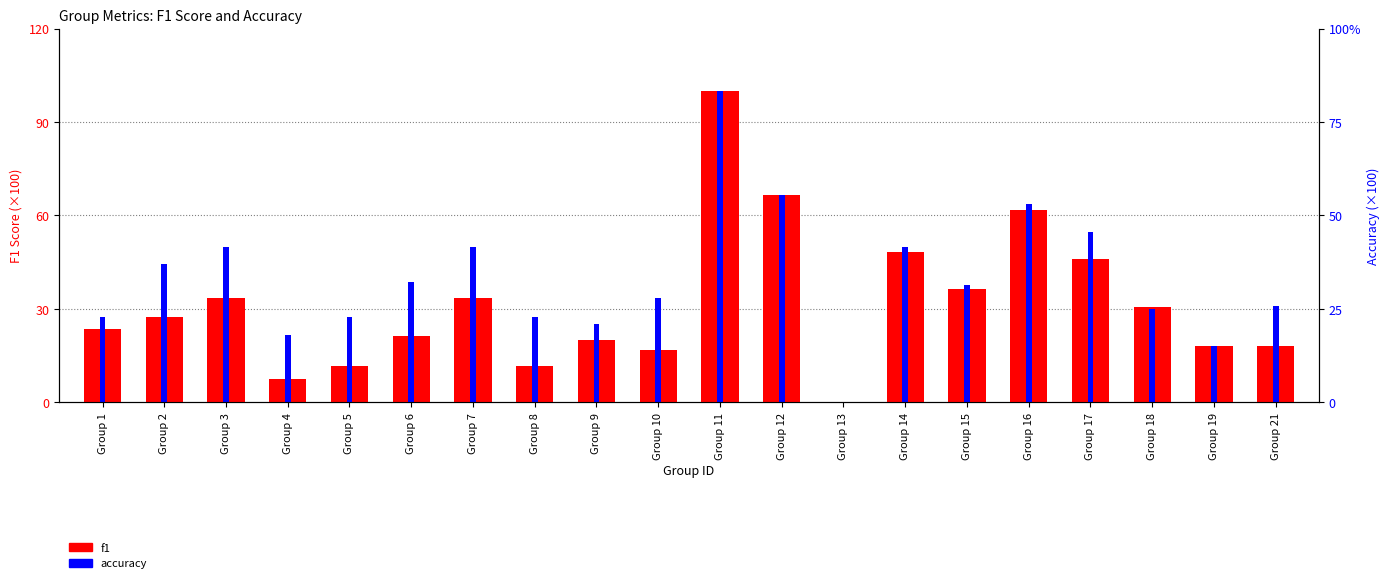

What is the total value across all series at Group 16?

125.3